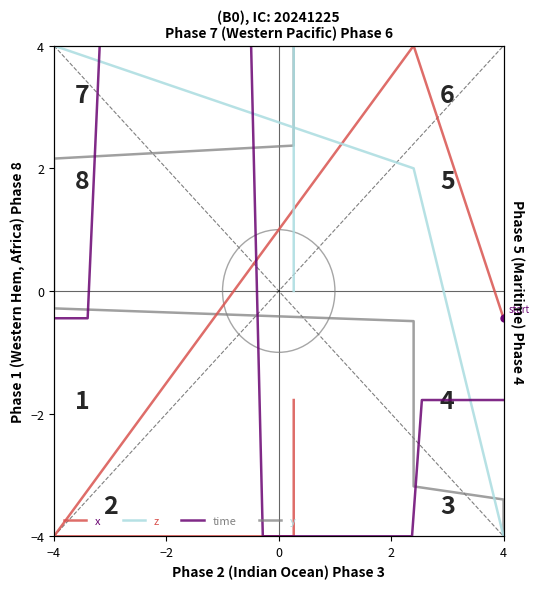

Rank the series by their maximum value, from lowest to highest.

x, z, time, y